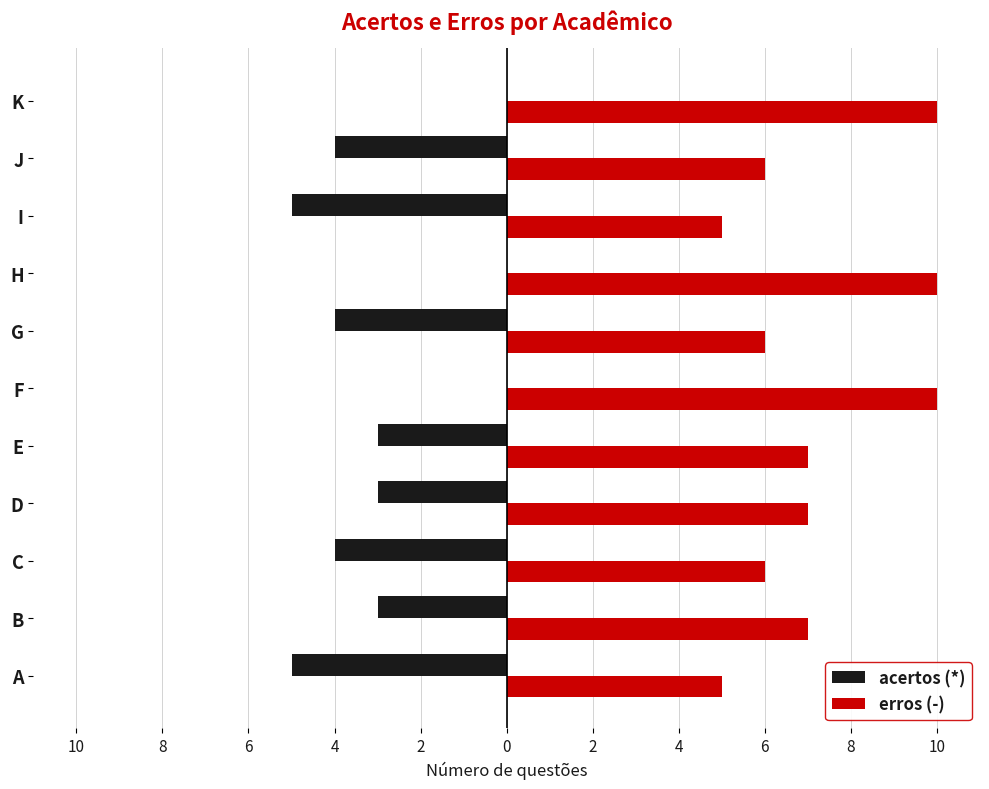

What is the sum of all erros (-) values?

79